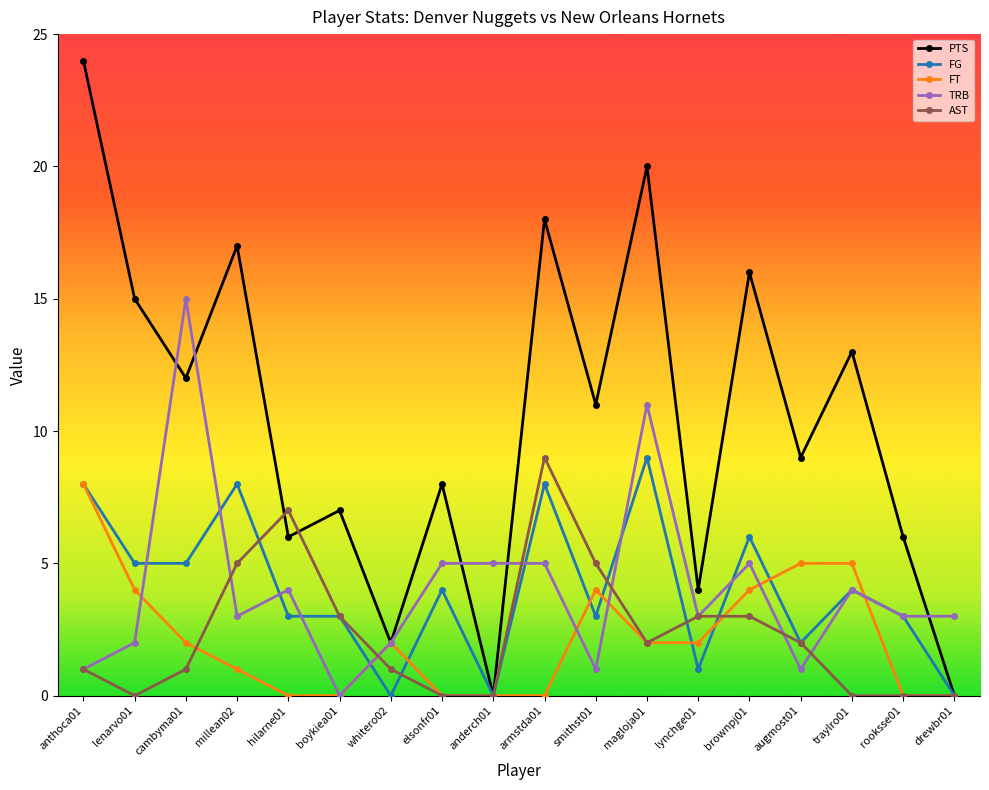

What is the difference between the second highest and second lowest values in the FT series?

5